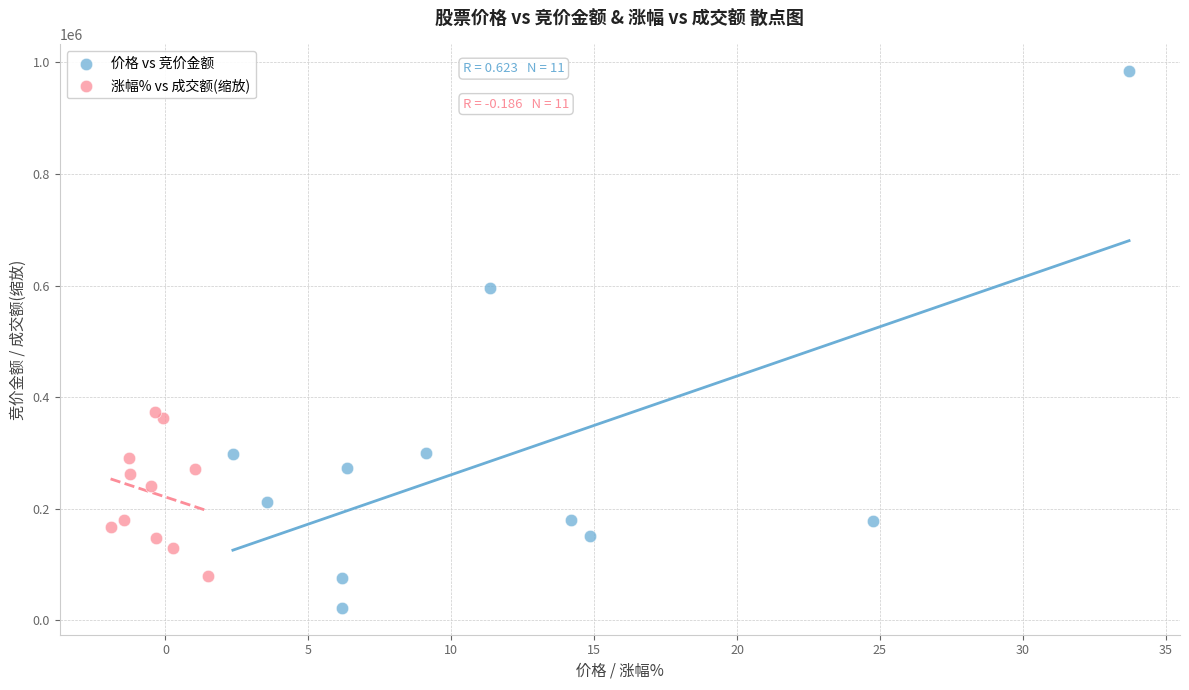

Which series has the widest spread of Y values?

价格 vs 竞价金额